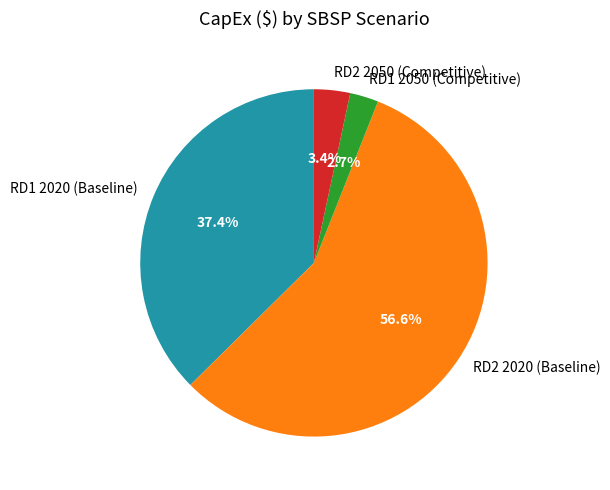

Does RD1 2050 (Competitive) account for over 50% of the chart?

No